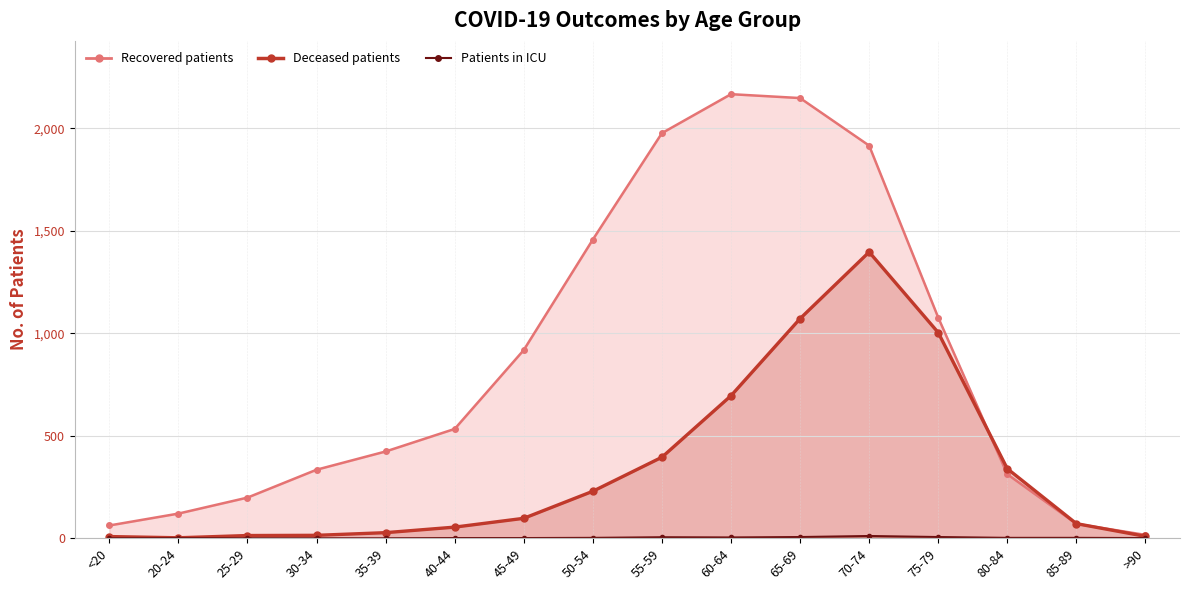

What is the average value of the patients_in_icu series?

3